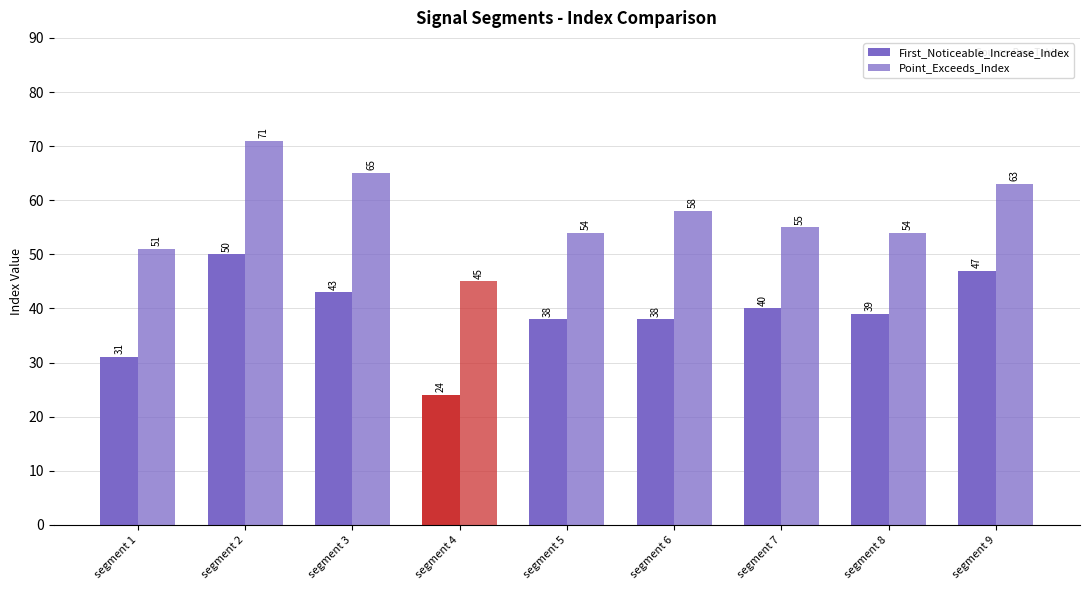

Does the chart contain any negative values?

No